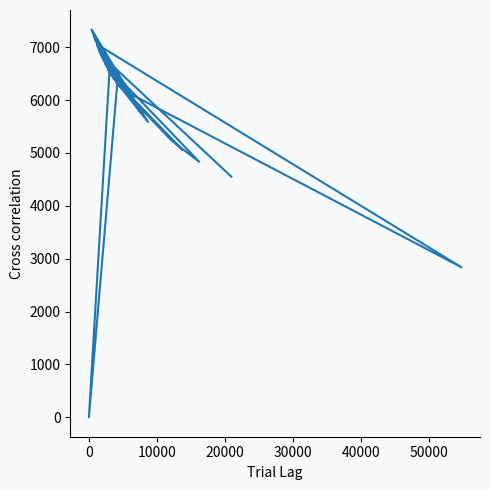

How many values are below 6319?

20